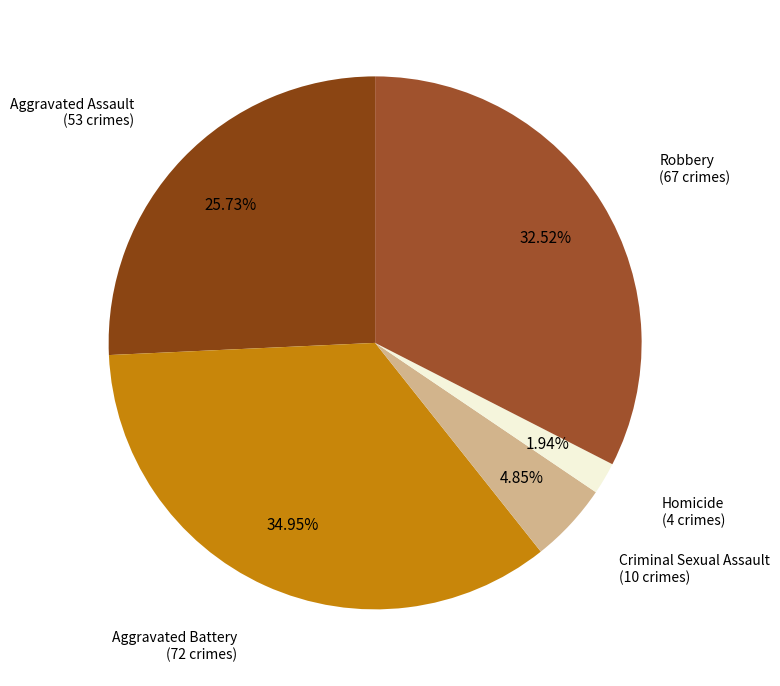

What percentage is NOT represented by Aggravated Battery?

65.0%